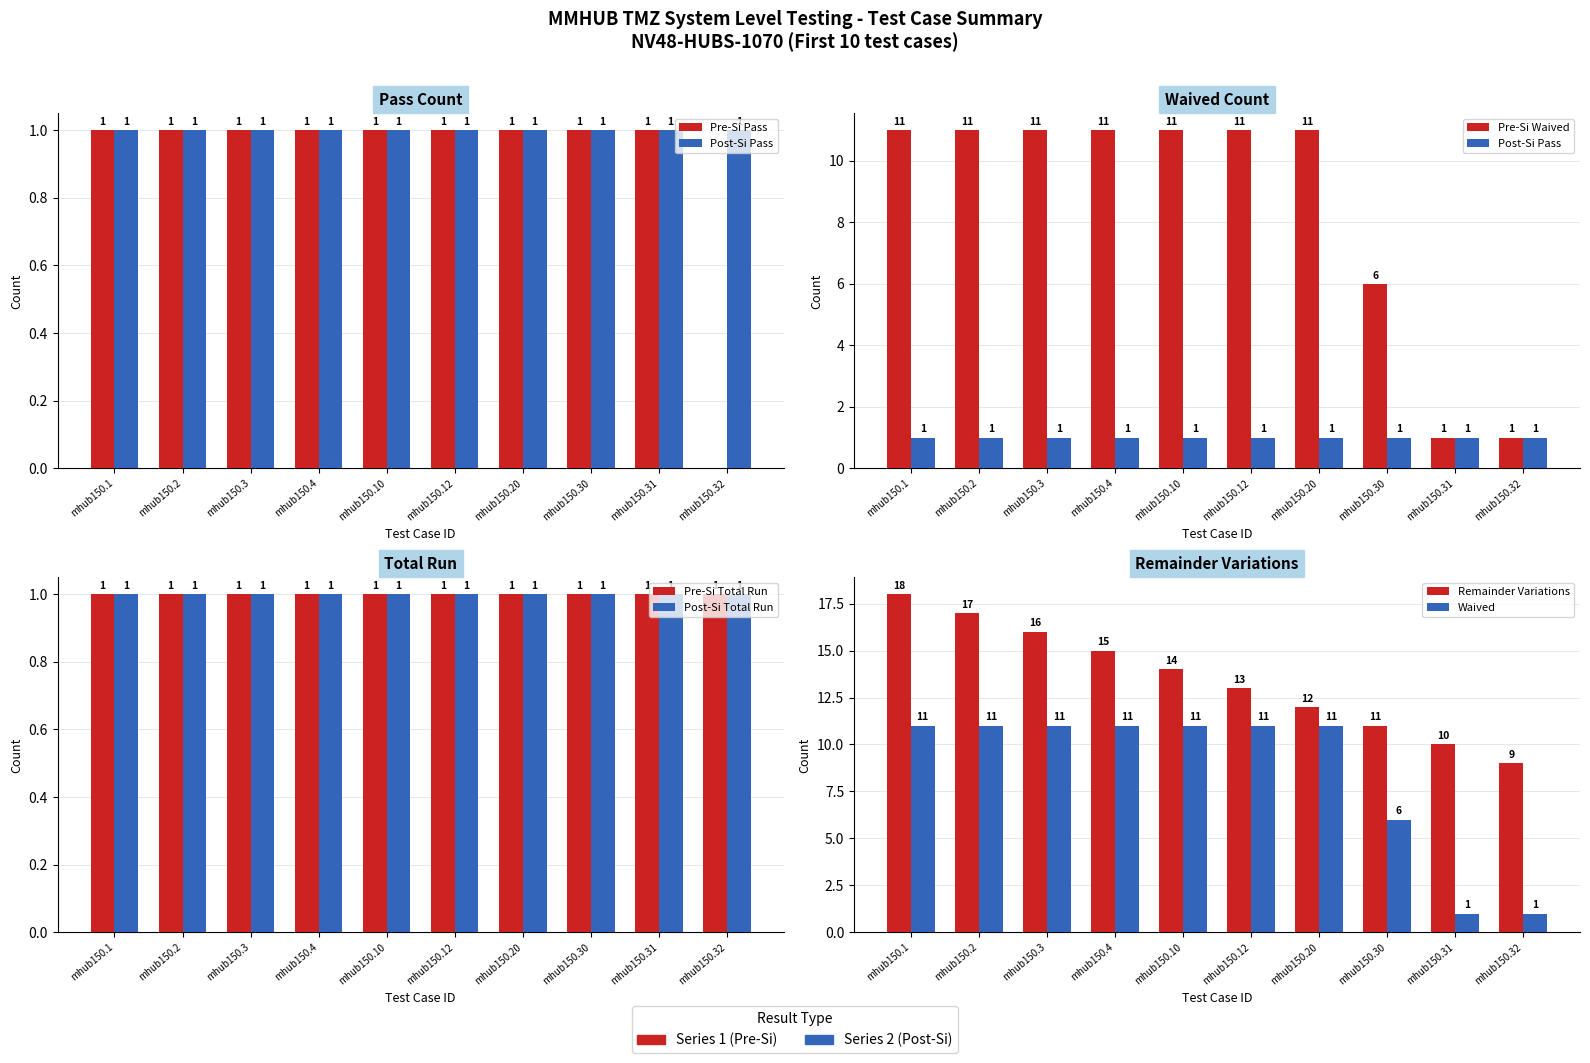

What is the sum of the Remainder Variations values at mhub150.10 and mhub150.4?

29